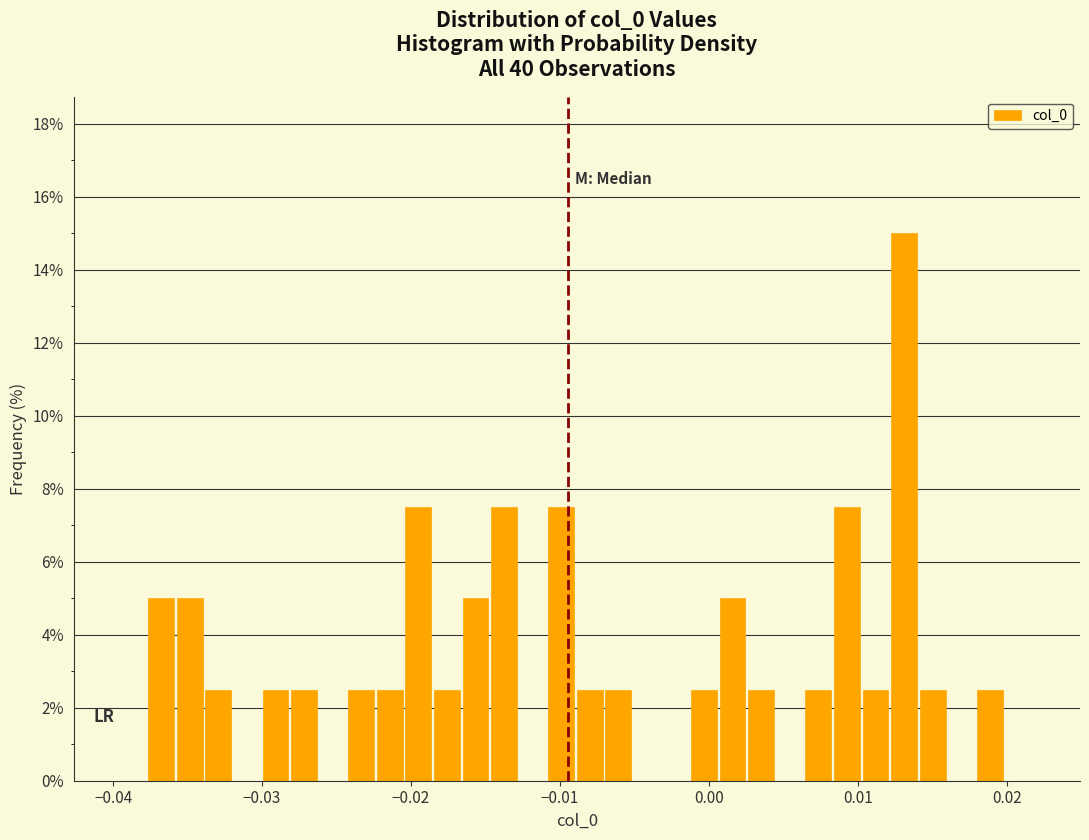

Read against the x-axis, roughly where is the centre of the tallest bar?

0.013